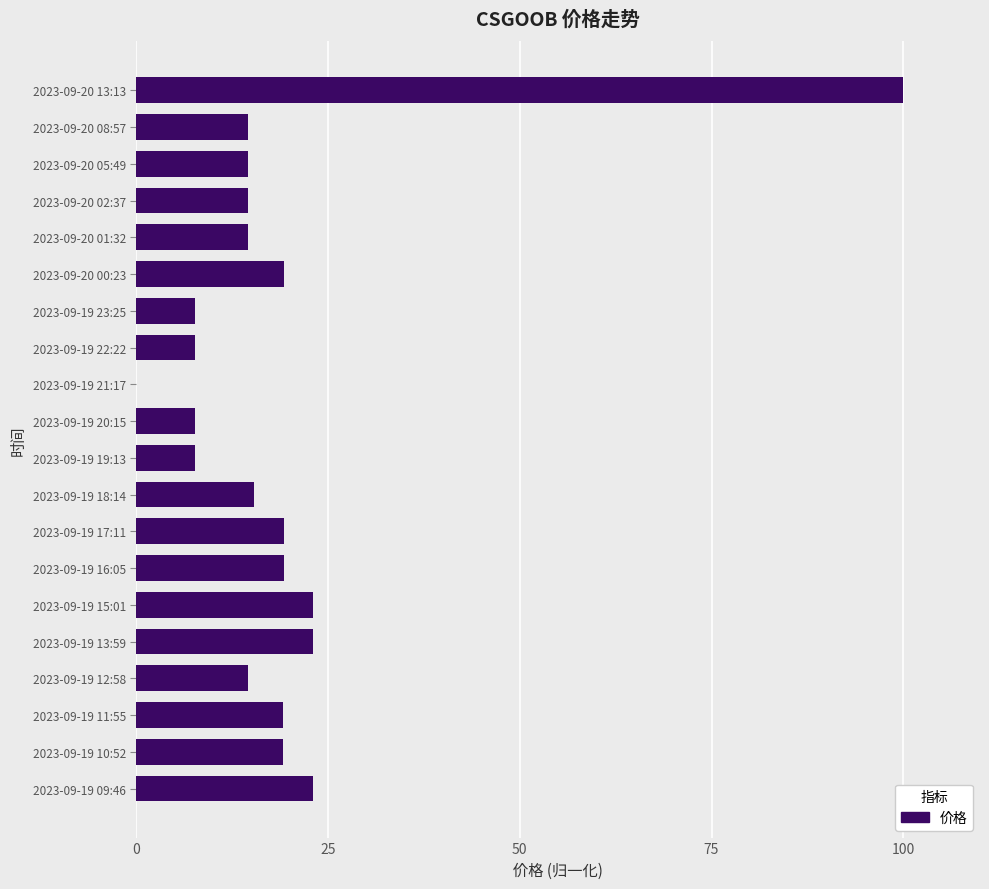

The value at 2023-09-19 23:25 is 7.7. True or false?

True